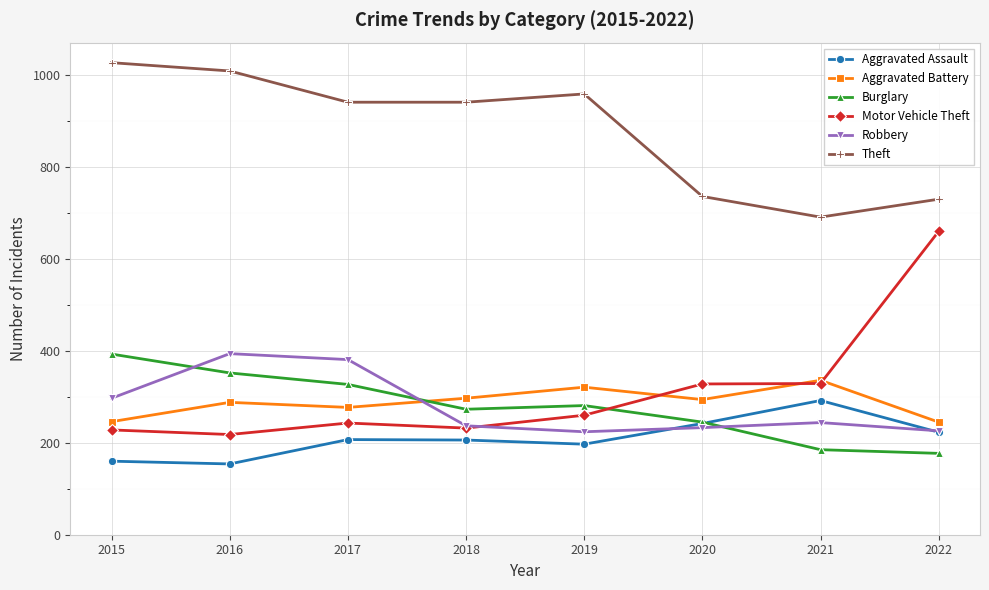

The Aggravated Battery series shows 336 at 2021. True or false?

True